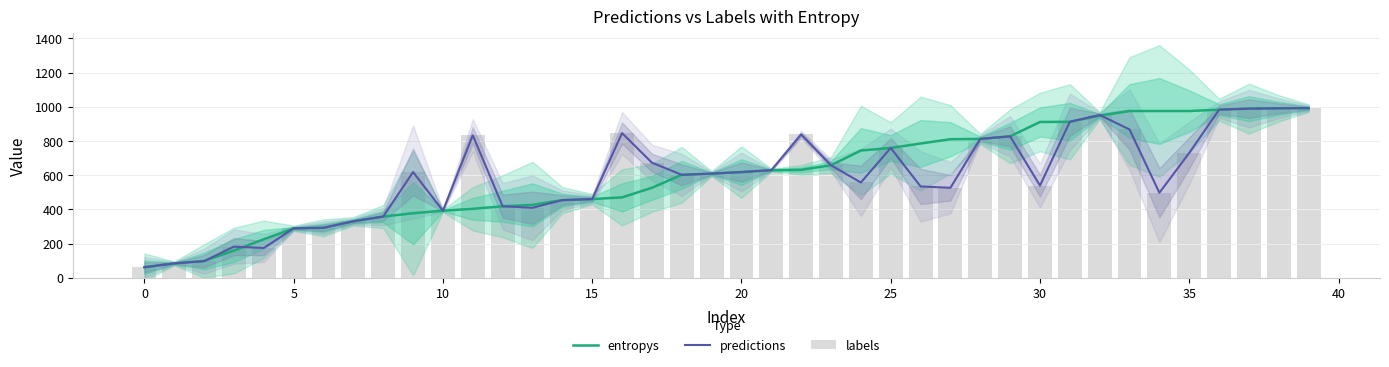

What are all the series names shown in the legend?

entropys, predictions, labels